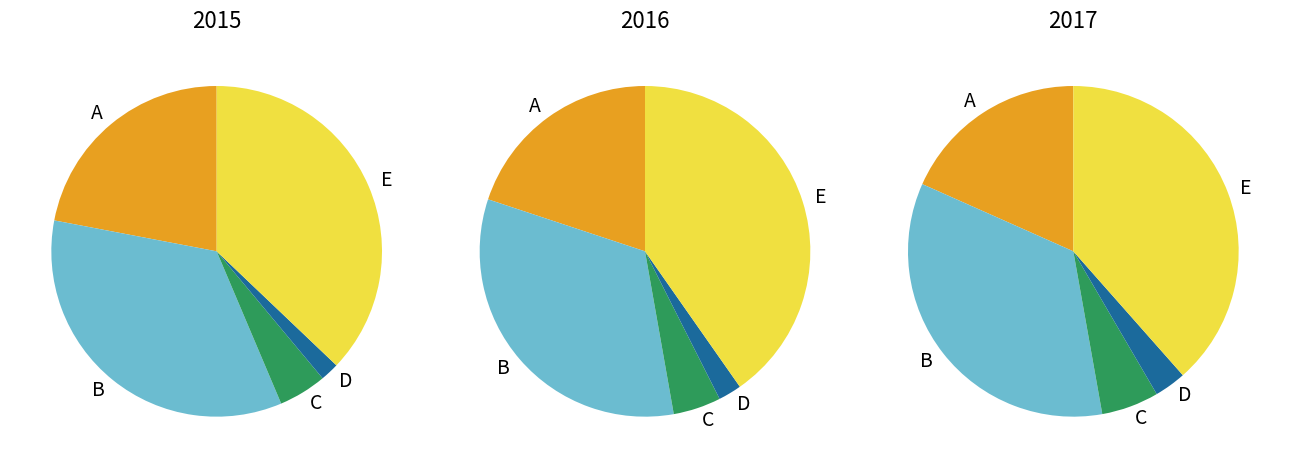

True or false: Robbery accounts for 48% of the total.

False